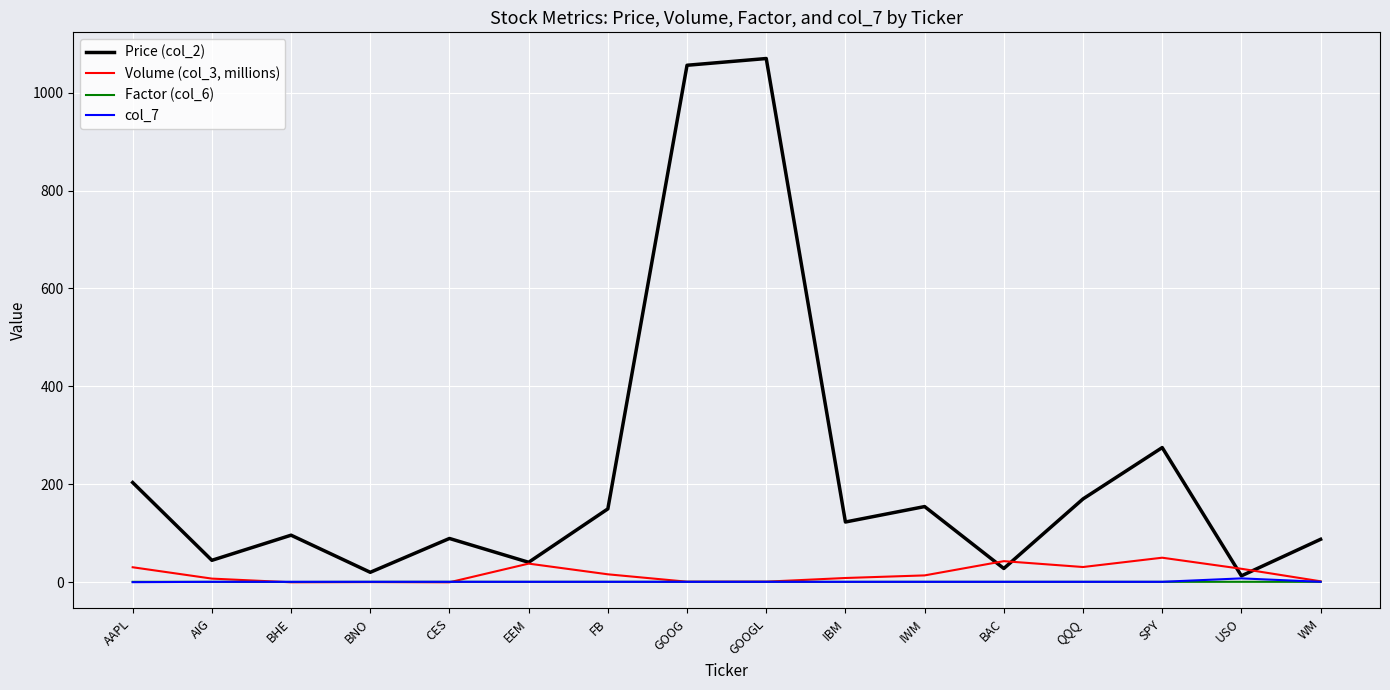

What is the difference between the highest and lowest values at AIG?

44.0